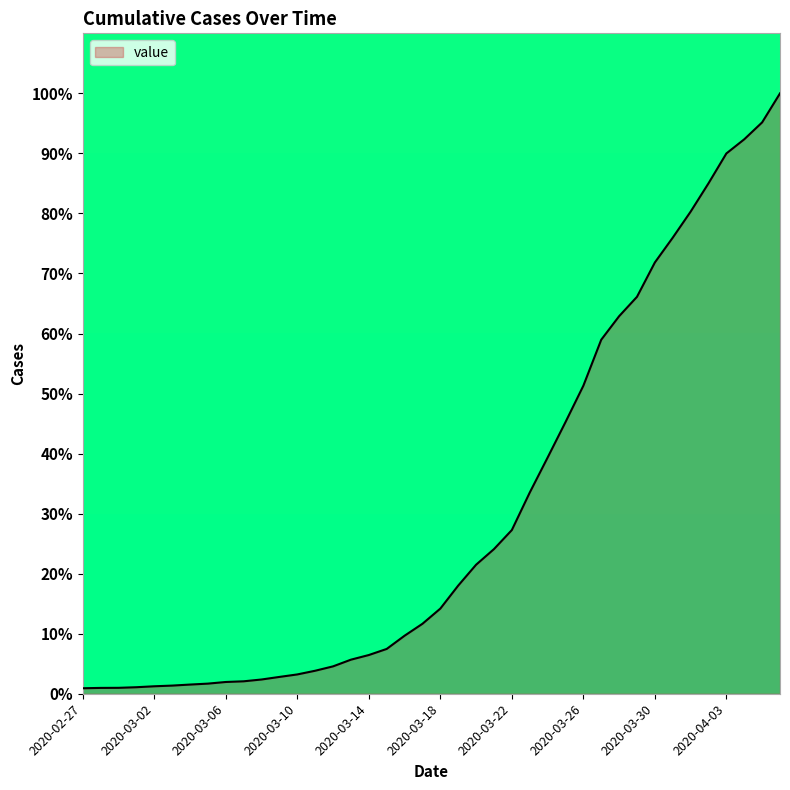

What is the greatest value displayed?

100.0